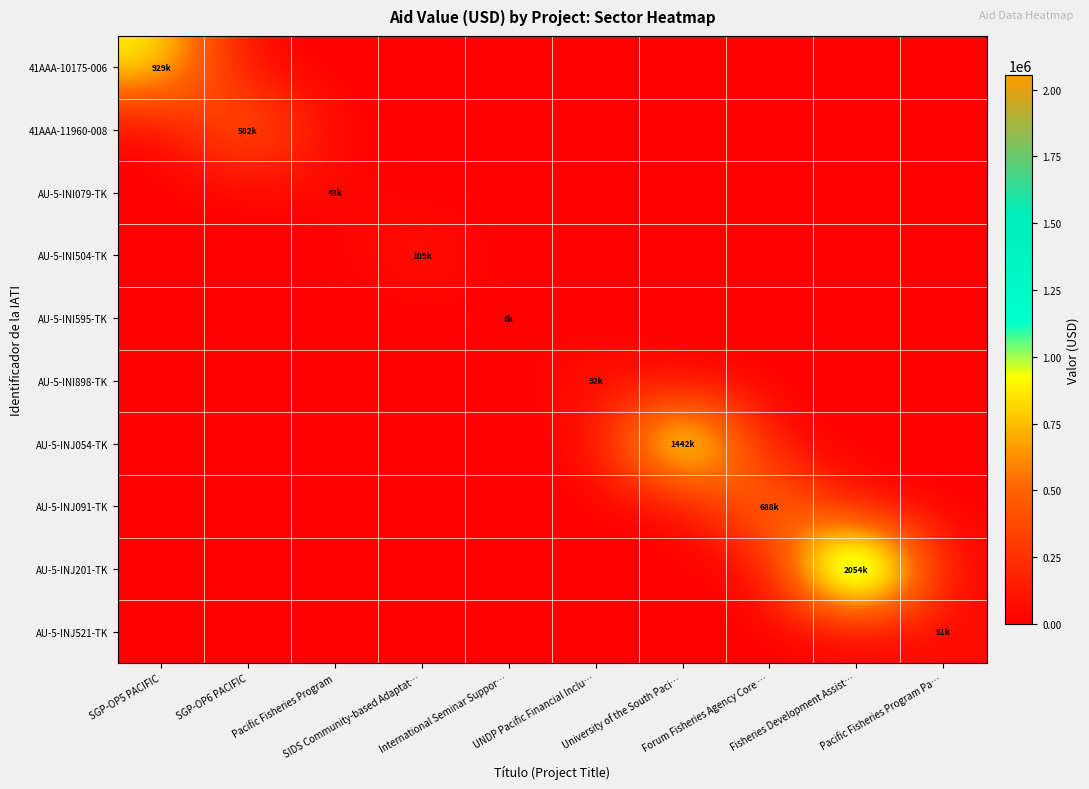

Reading left to right, transcribe all the data shown in this chart.

41AAA-10175-006: SGP-OP5 PACIFIC=929427	SGP-OP6 PACIFIC=0	Pacific Fisheries Program=0	SIDS Community-based Adaptat…=0	International Seminar Suppor…=0	UNDP Pacific Financial Inclu…=0	University of the South Paci…=0	Forum Fisheries Agency Core …=0	Fisheries Development Assist…=0	Pacific Fisheries Program Pa…=0
41AAA-11960-008: SGP-OP5 PACIFIC=0	SGP-OP6 PACIFIC=582856	Pacific Fisheries Program=0	SIDS Community-based Adaptat…=0	International Seminar Suppor…=0	UNDP Pacific Financial Inclu…=0	University of the South Paci…=0	Forum Fisheries Agency Core …=0	Fisheries Development Assist…=0	Pacific Fisheries Program Pa…=0
AU-5-INI079-TK: SGP-OP5 PACIFIC=0	SGP-OP6 PACIFIC=0	Pacific Fisheries Program=43827	SIDS Community-based Adaptat…=0	International Seminar Suppor…=0	UNDP Pacific Financial Inclu…=0	University of the South Paci…=0	Forum Fisheries Agency Core …=0	Fisheries Development Assist…=0	Pacific Fisheries Program Pa…=0
AU-5-INI504-TK: SGP-OP5 PACIFIC=0	SGP-OP6 PACIFIC=0	Pacific Fisheries Program=0	SIDS Community-based Adaptat…=109477	International Seminar Suppor…=0	UNDP Pacific Financial Inclu…=0	University of the South Paci…=0	Forum Fisheries Agency Core …=0	Fisheries Development Assist…=0	Pacific Fisheries Program Pa…=0
AU-5-INI595-TK: SGP-OP5 PACIFIC=0	SGP-OP6 PACIFIC=0	Pacific Fisheries Program=0	SIDS Community-based Adaptat…=0	International Seminar Suppor…=8622	UNDP Pacific Financial Inclu…=0	University of the South Paci…=0	Forum Fisheries Agency Core …=0	Fisheries Development Assist…=0	Pacific Fisheries Program Pa…=0
AU-5-INI898-TK: SGP-OP5 PACIFIC=0	SGP-OP6 PACIFIC=0	Pacific Fisheries Program=0	SIDS Community-based Adaptat…=0	International Seminar Suppor…=0	UNDP Pacific Financial Inclu…=92918	University of the South Paci…=0	Forum Fisheries Agency Core …=0	Fisheries Development Assist…=0	Pacific Fisheries Program Pa…=0
AU-5-INJ054-TK: SGP-OP5 PACIFIC=0	SGP-OP6 PACIFIC=0	Pacific Fisheries Program=0	SIDS Community-based Adaptat…=0	International Seminar Suppor…=0	UNDP Pacific Financial Inclu…=0	University of the South Paci…=1442400	Forum Fisheries Agency Core …=0	Fisheries Development Assist…=0	Pacific Fisheries Program Pa…=0
AU-5-INJ091-TK: SGP-OP5 PACIFIC=0	SGP-OP6 PACIFIC=0	Pacific Fisheries Program=0	SIDS Community-based Adaptat…=0	International Seminar Suppor…=0	UNDP Pacific Financial Inclu…=0	University of the South Paci…=0	Forum Fisheries Agency Core …=688078	Fisheries Development Assist…=0	Pacific Fisheries Program Pa…=0
AU-5-INJ201-TK: SGP-OP5 PACIFIC=0	SGP-OP6 PACIFIC=0	Pacific Fisheries Program=0	SIDS Community-based Adaptat…=0	International Seminar Suppor…=0	UNDP Pacific Financial Inclu…=0	University of the South Paci…=0	Forum Fisheries Agency Core …=0	Fisheries Development Assist…=2054504	Pacific Fisheries Program Pa…=0
AU-5-INJ521-TK: SGP-OP5 PACIFIC=0	SGP-OP6 PACIFIC=0	Pacific Fisheries Program=0	SIDS Community-based Adaptat…=0	International Seminar Suppor…=0	UNDP Pacific Financial Inclu…=0	University of the South Paci…=0	Forum Fisheries Agency Core …=0	Fisheries Development Assist…=0	Pacific Fisheries Program Pa…=51474